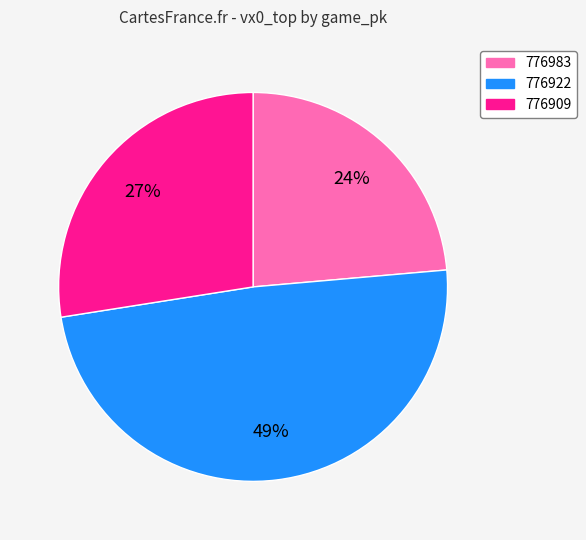

Which slice is the smallest?

776983